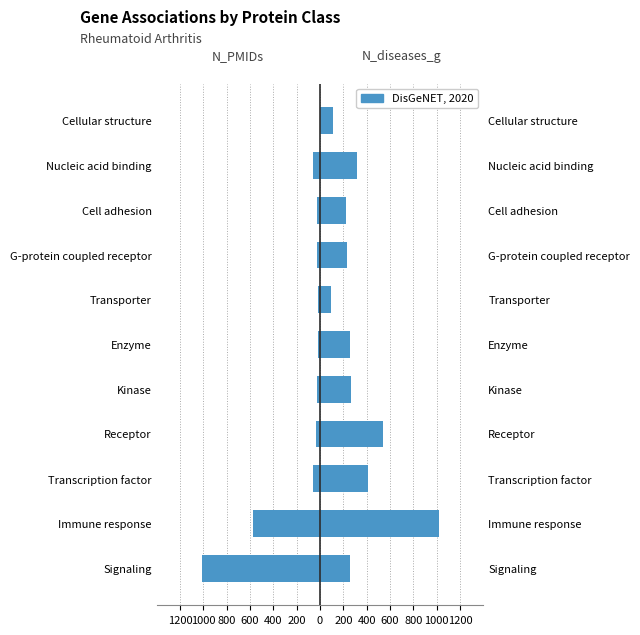

The N_PMIDs series shows -575 at Immune response. True or false?

True